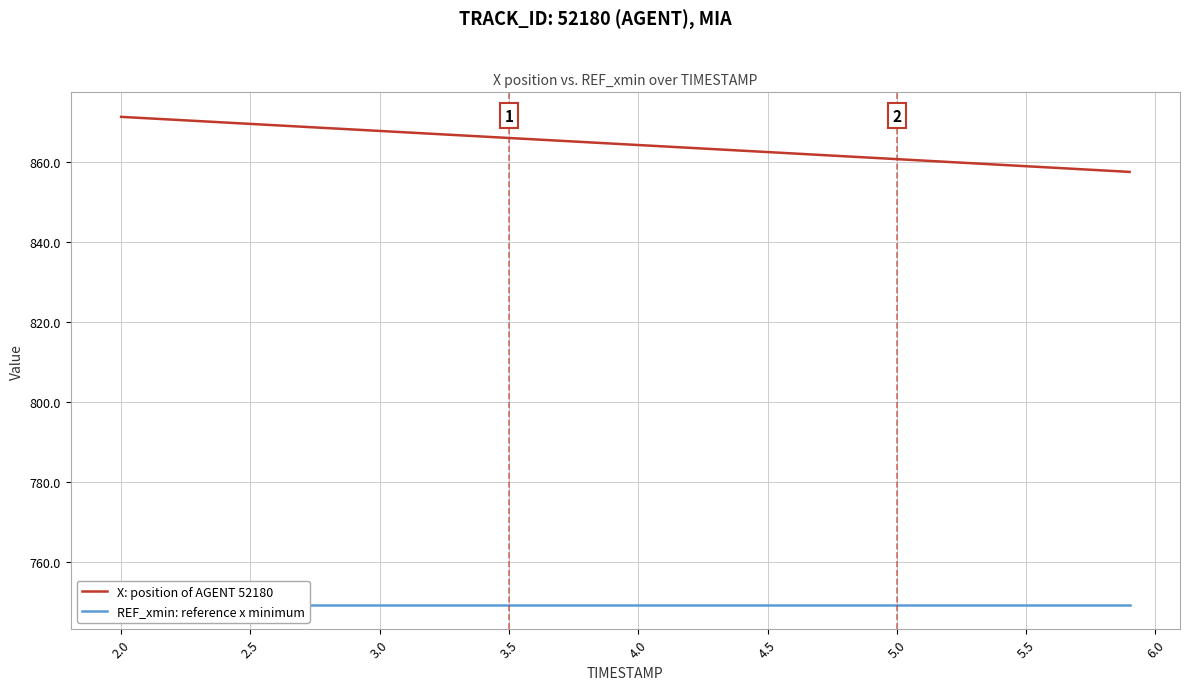

True or false: X: position of AGENT 52180 and REF_xmin: reference x minimum cross at least once.

False